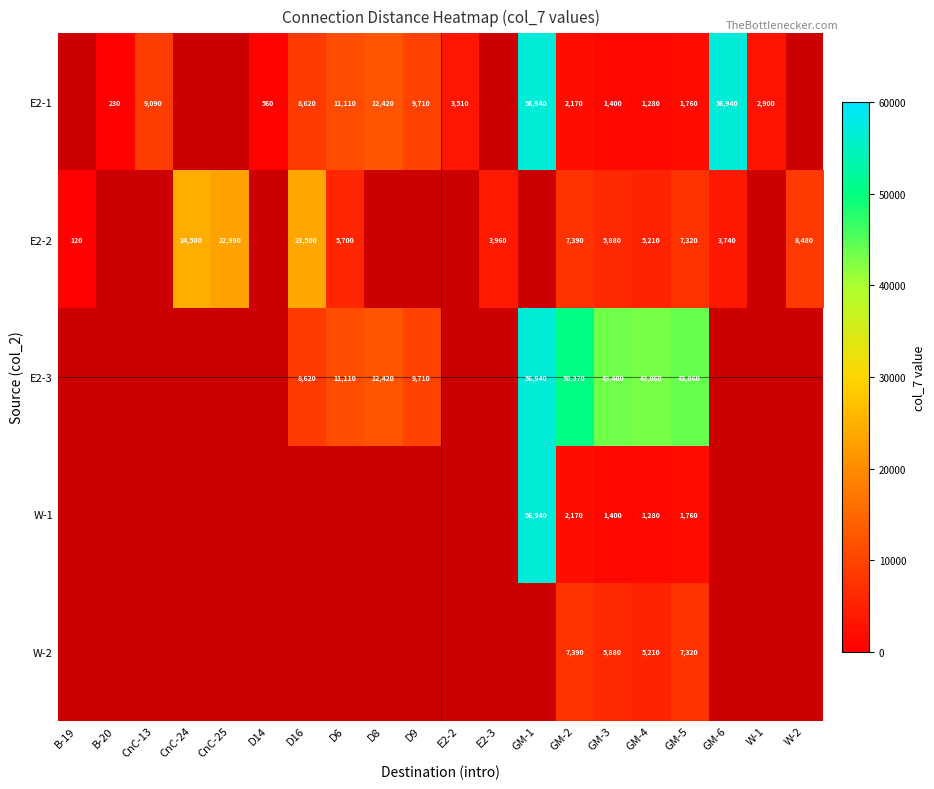

Which label corresponds to the largest value in the chart?

GM-1